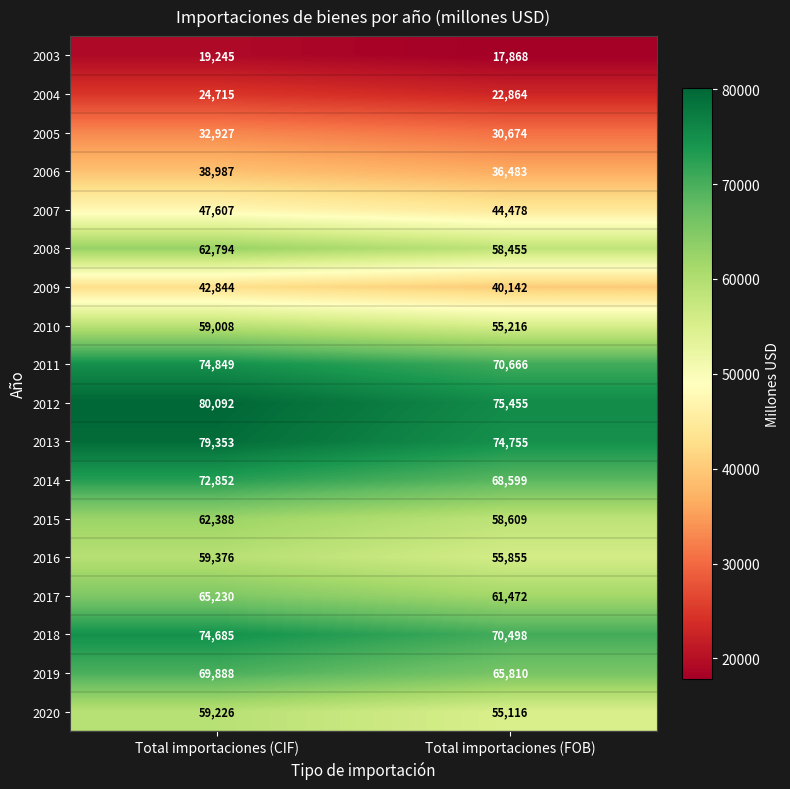

The value of 2010 at Total importaciones (FOB) is 55216. True or false?

True